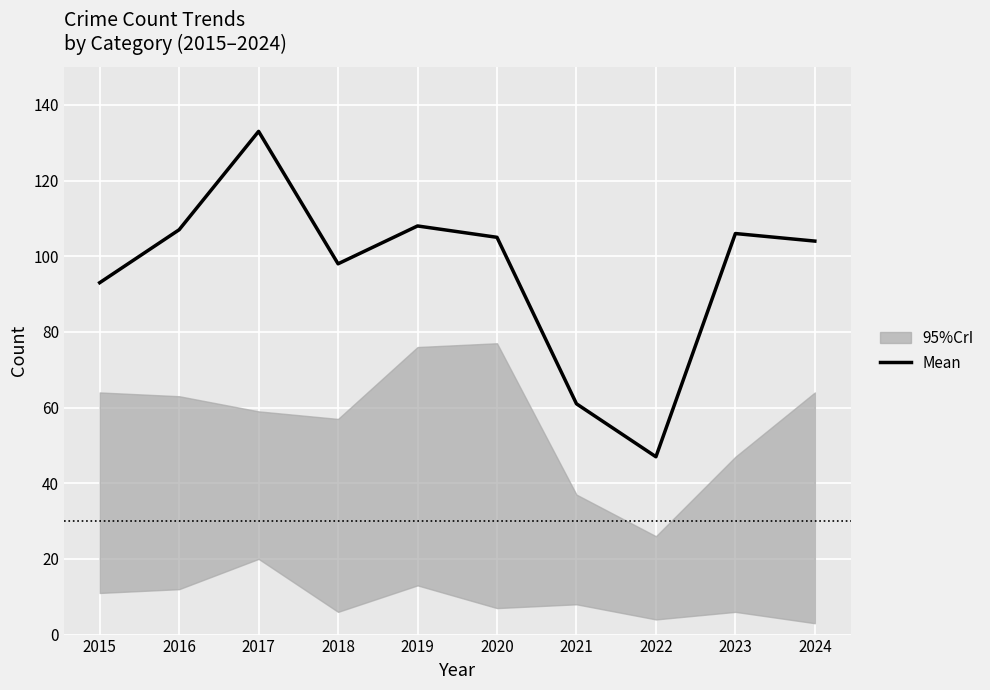

Rank the categories by value from highest to lowest.

2017, 2019, 2016, 2023, 2020, 2024, 2018, 2015, 2021, 2022